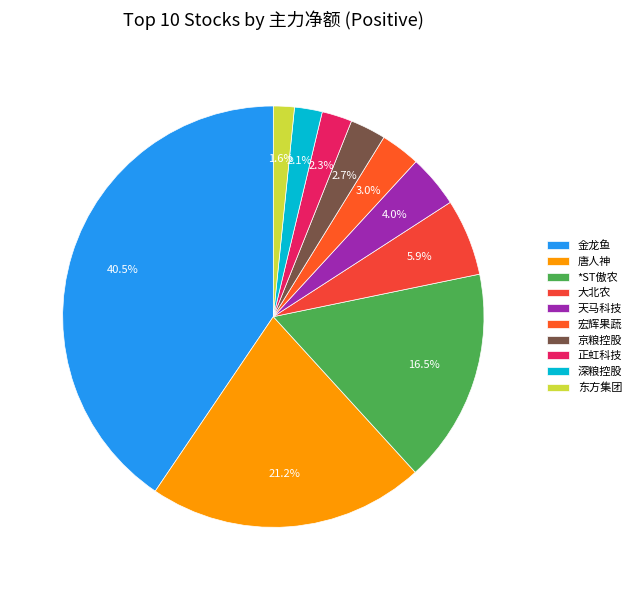

Count the number of slices in the pie.

10